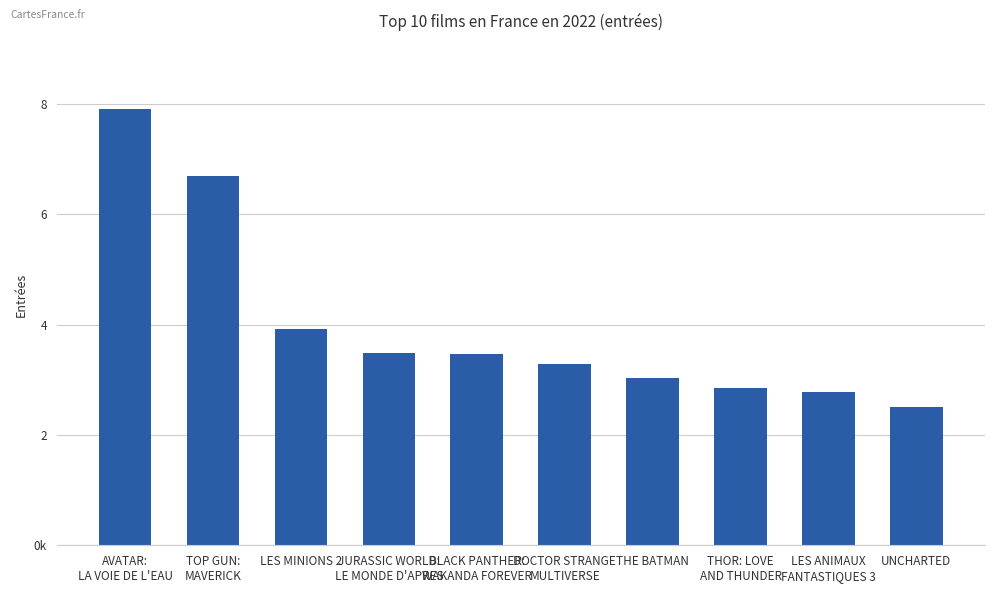

Which has a higher value, UNCHARTED or AVATAR:
LA VOIE DE L'EAU?

AVATAR:
LA VOIE DE L'EAU